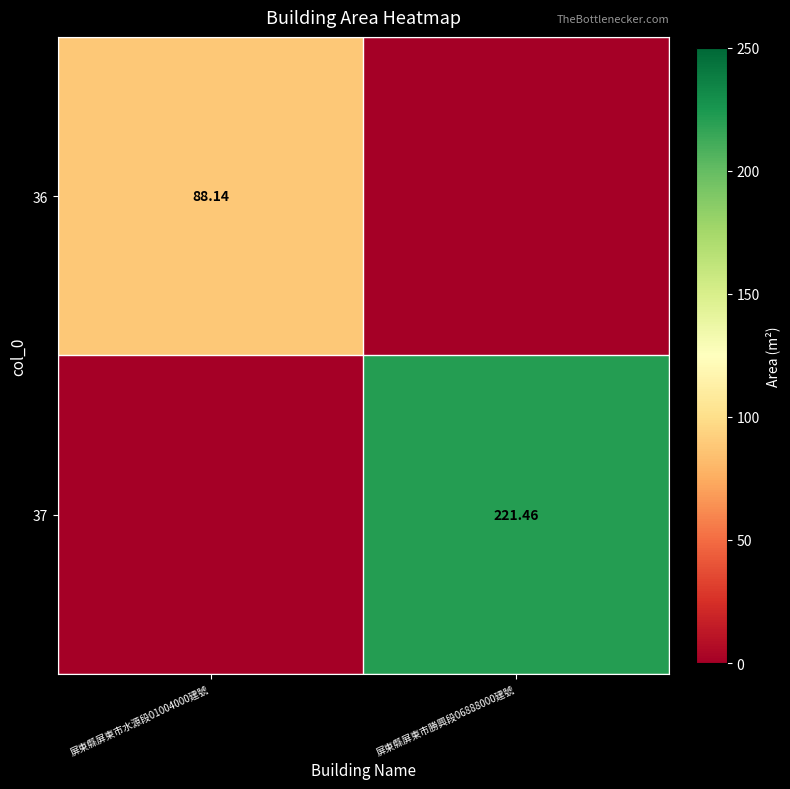

Which series has the widest spread of values?

37